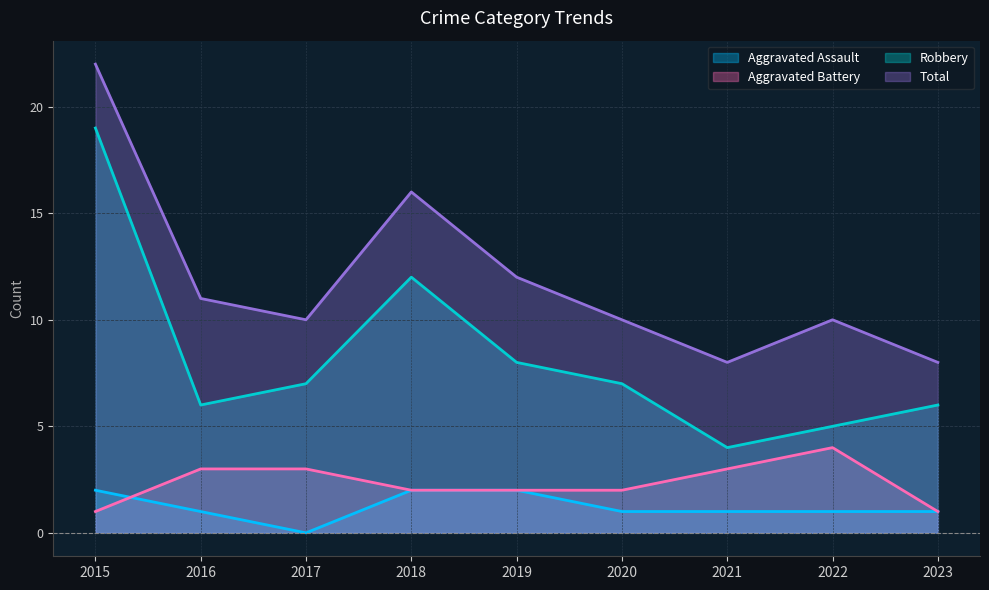

How many Aggravated Battery values are between 2 and 3?

6